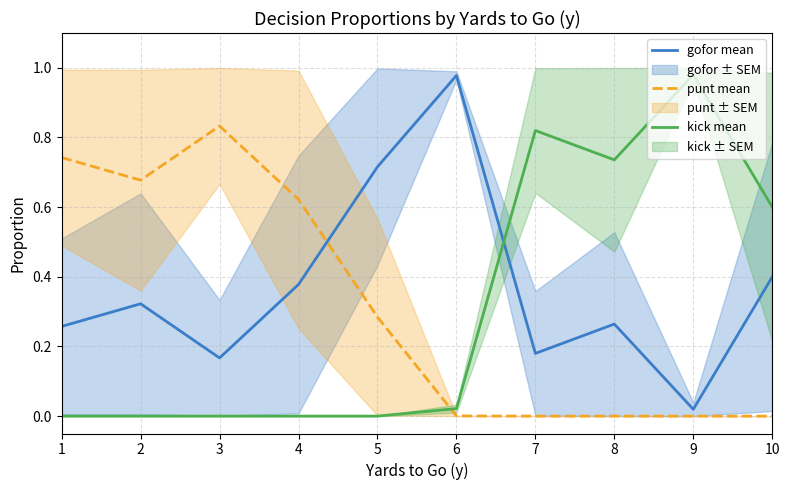

How many lines are shown in the chart?

3